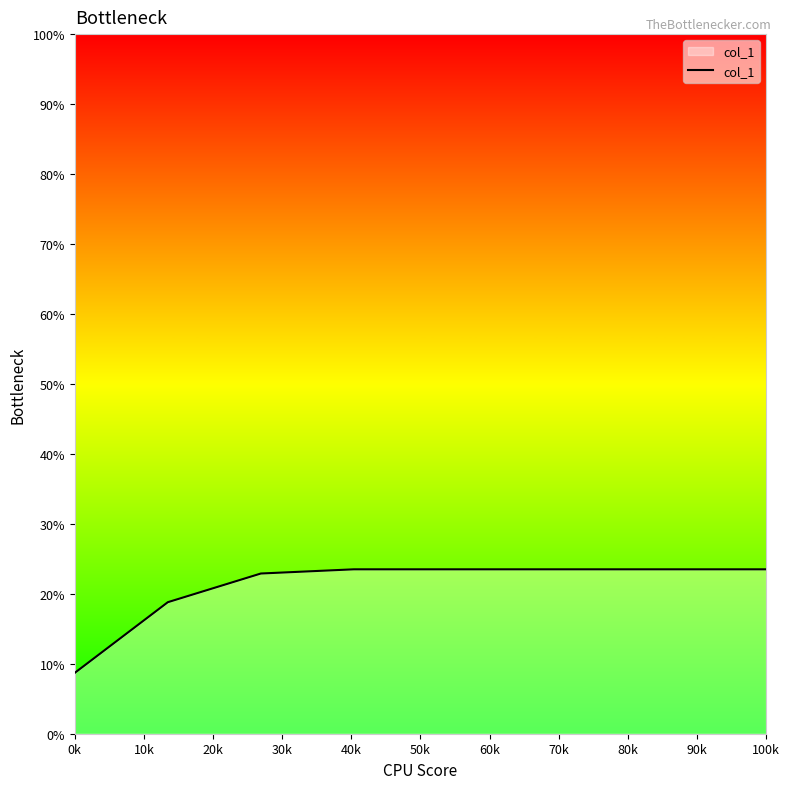

What is the difference between the maximum and minimum values?

14.8